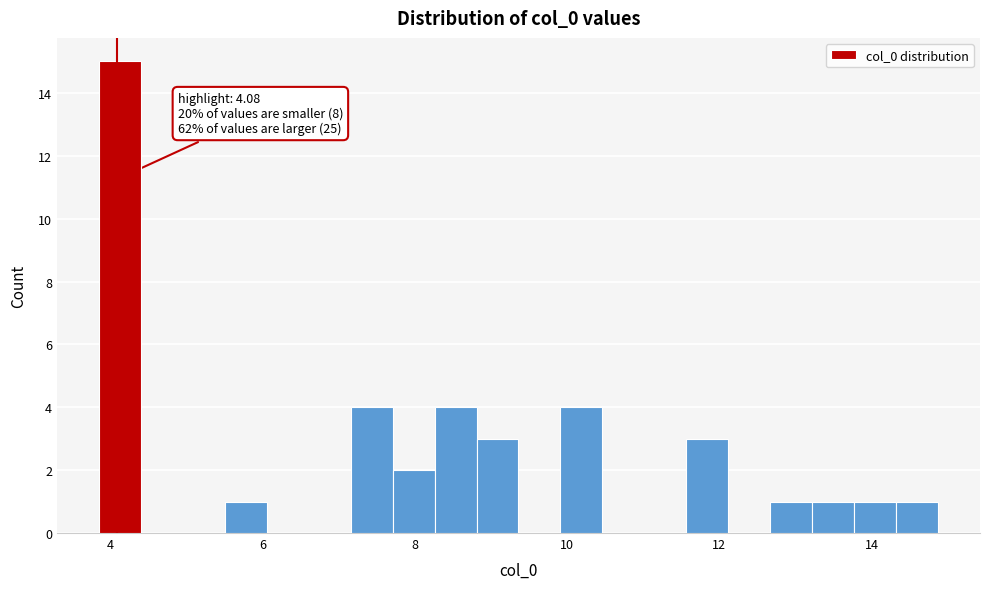

Read against the x-axis, roughly where is the centre of the tallest bar?

4.2